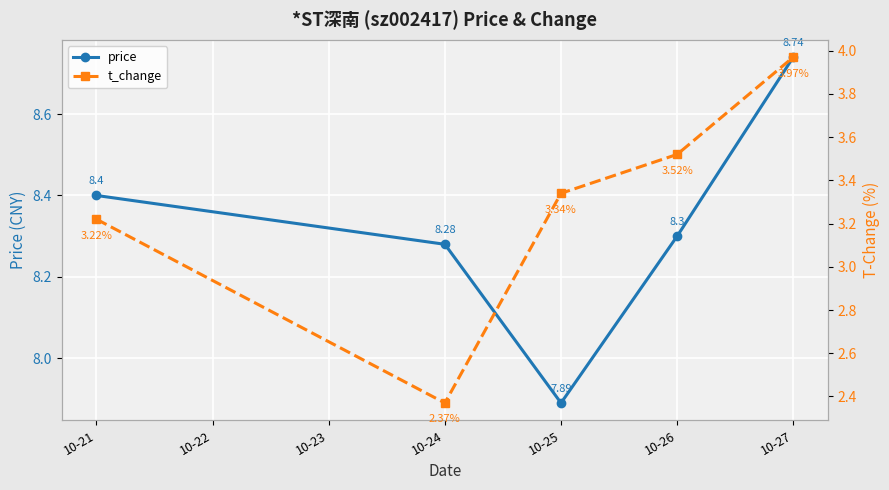

Where is price nearest to the value 8?

10-25